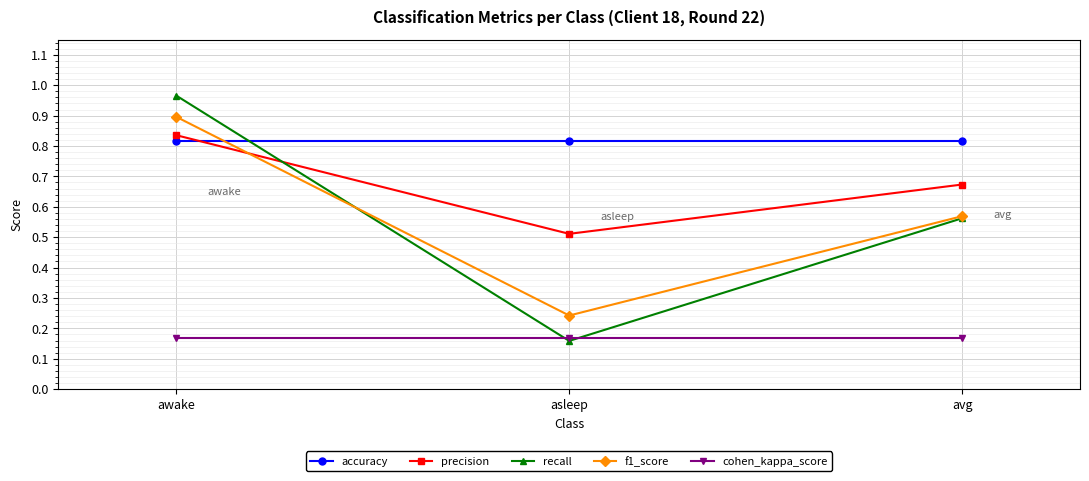

At which category is the sum across all series the highest?

awake